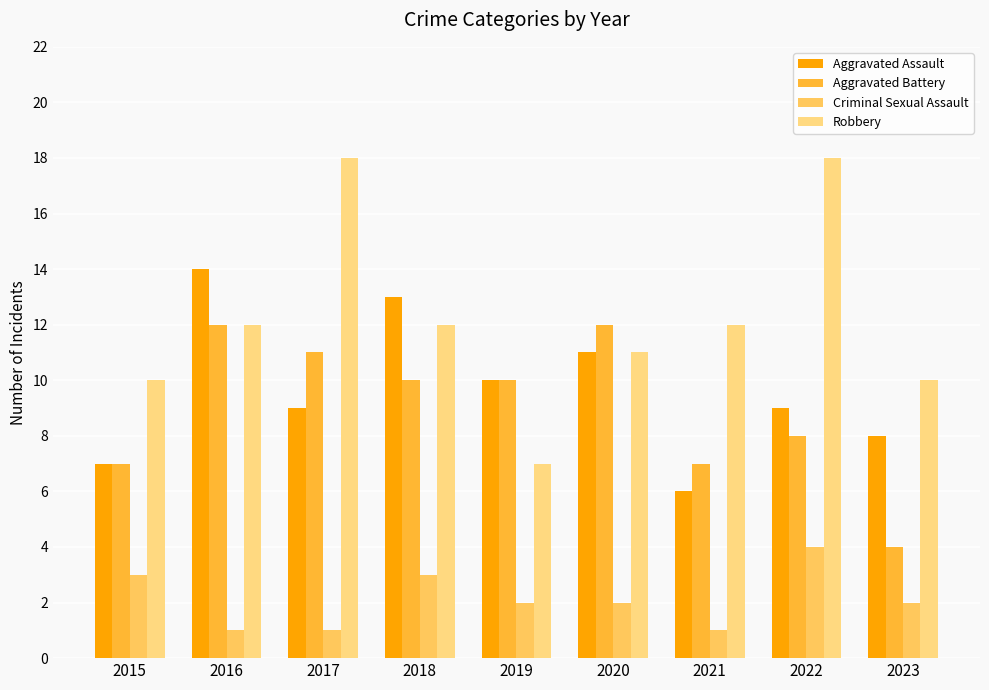

The Aggravated Battery series shows 10 at 2019. True or false?

True